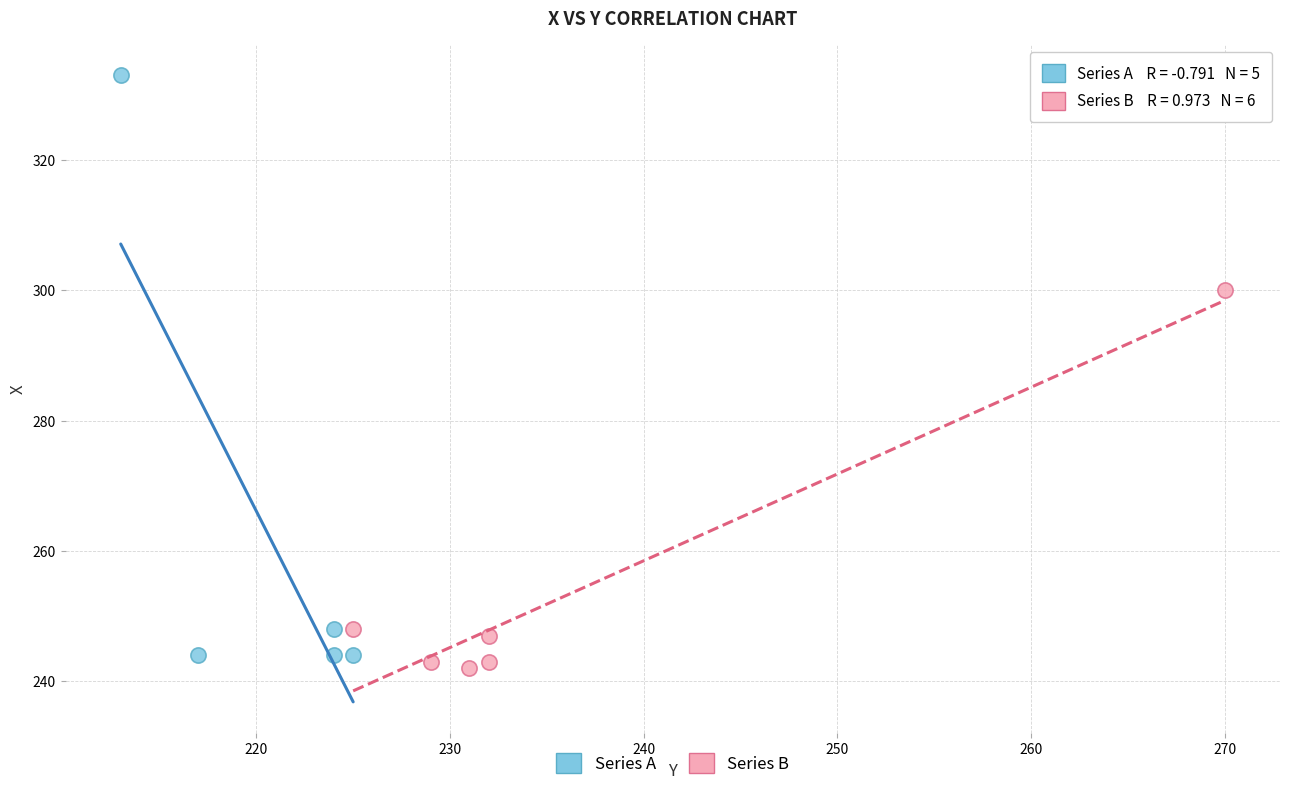

Which series has the largest Y range (max minus min)?

Series A